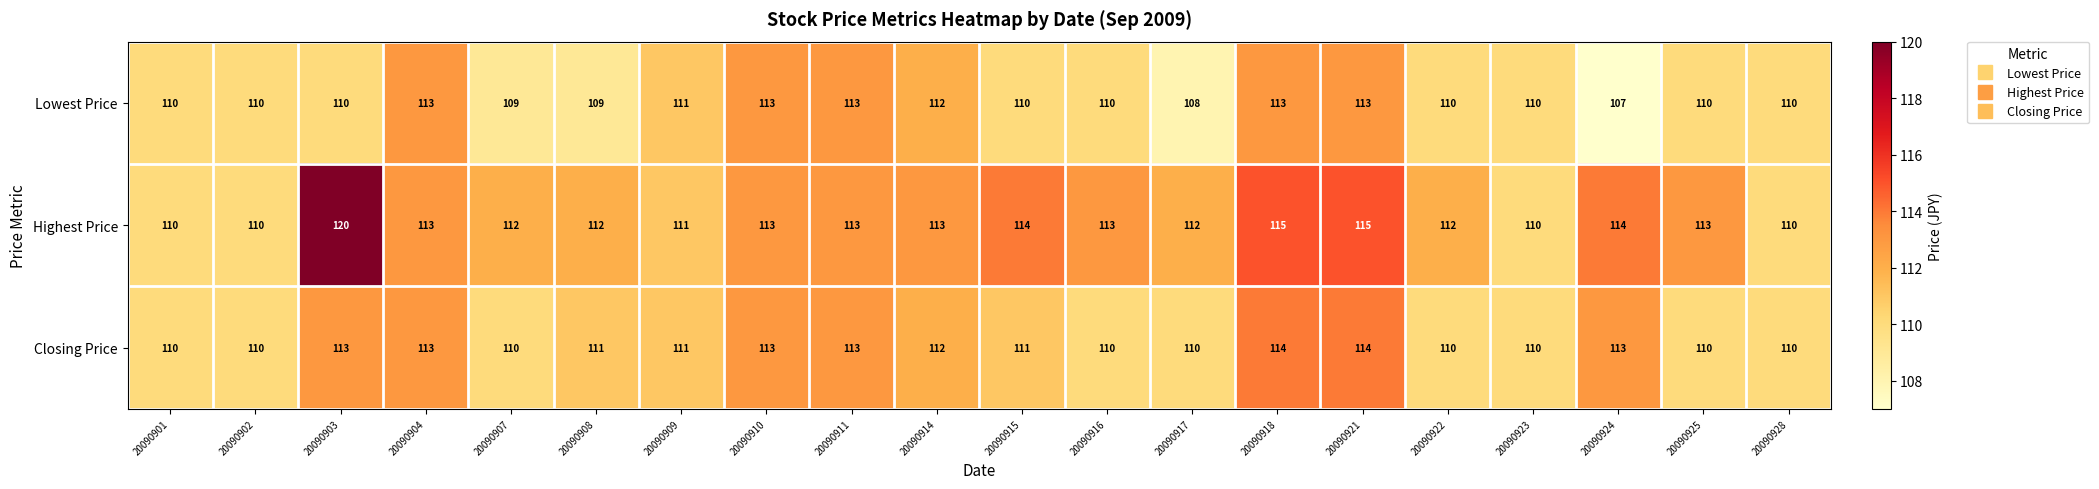

Where does the Closing Price series first go above 111?

20090903